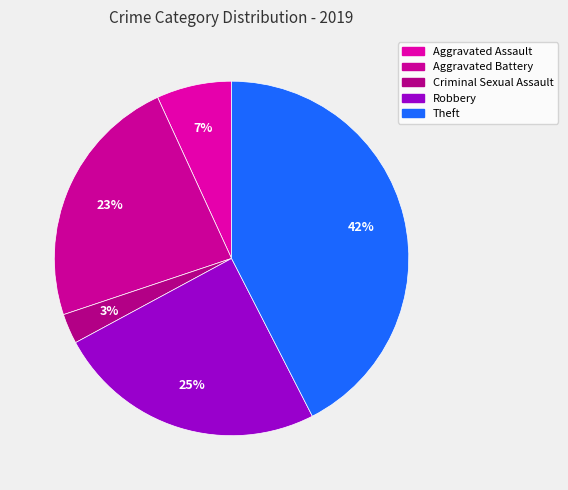

What is the smallest slice in the pie chart?

Criminal Sexual Assault